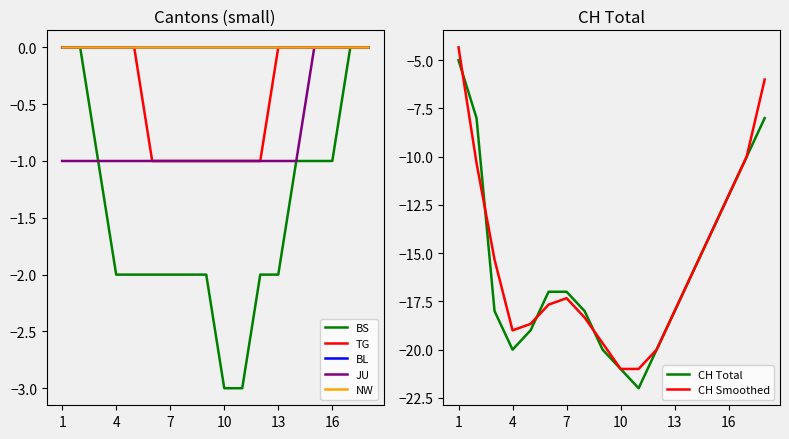

What is the minimum value for CH Smoothed?

-21.0